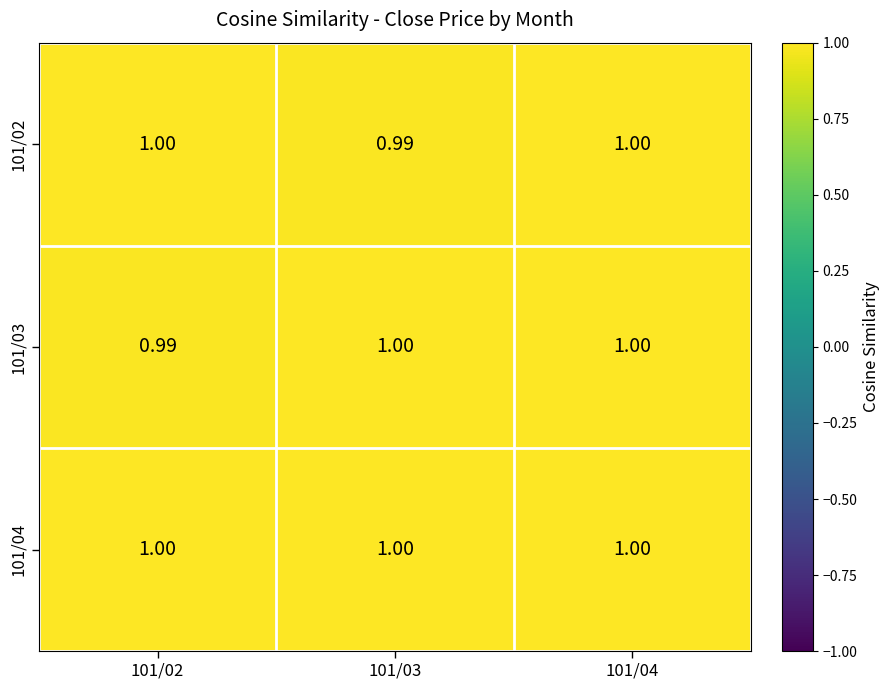

Reading right to left, extract all data points from this chart.

101/02: 101/04=1.0	101/03=1.0	101/02=1.0
101/03: 101/04=1.0	101/03=1.0	101/02=1.0
101/04: 101/04=1.0	101/03=1.0	101/02=1.0